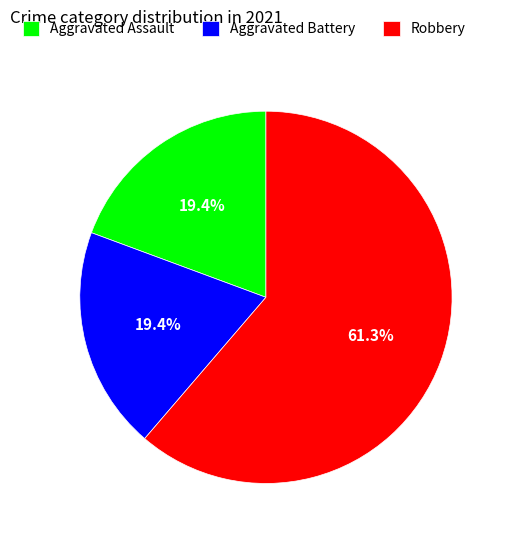

Approximately how many times larger is the value at Aggravated Assault compared to Aggravated Battery?

1.0